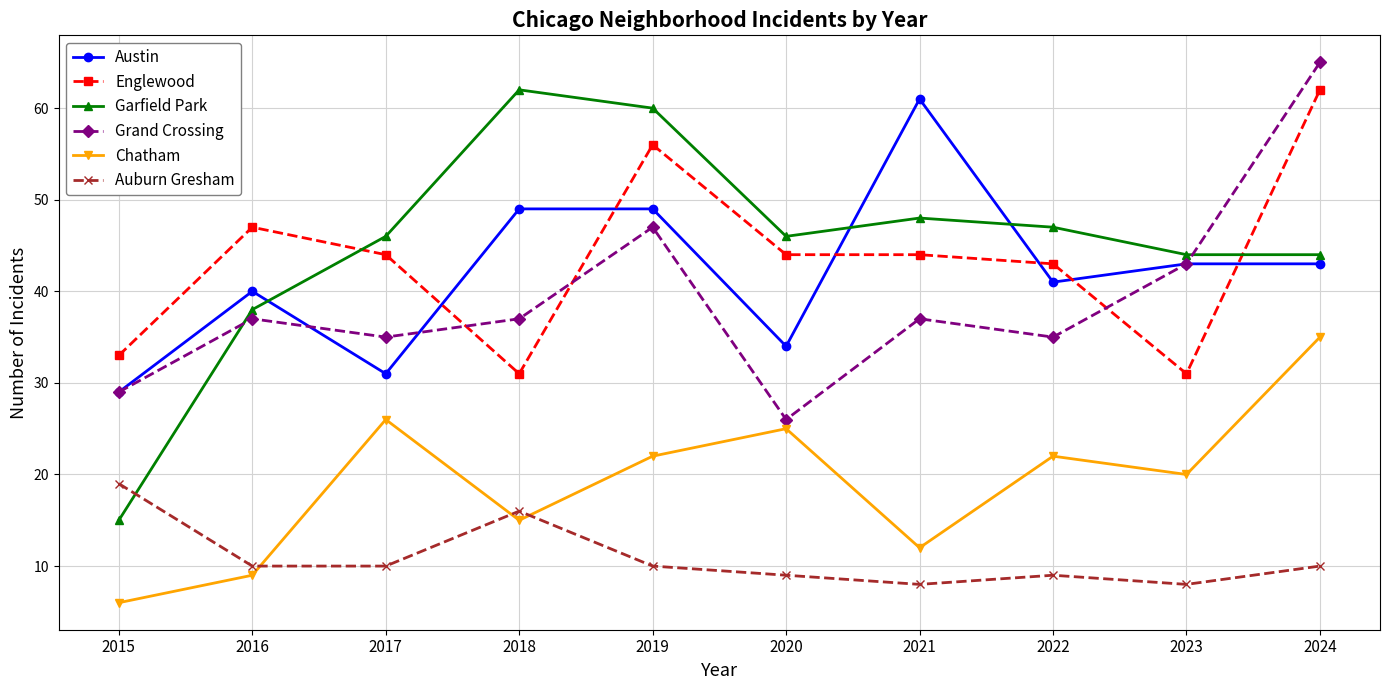

Is it true that Englewood equals 44 at 2020?

True